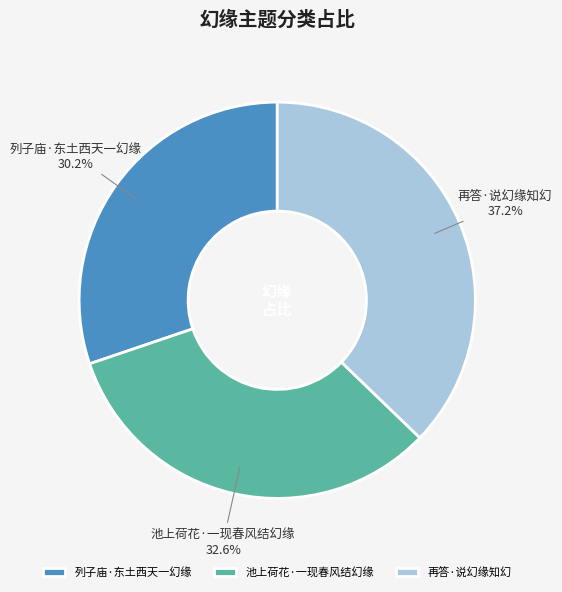

Between 池上荷花·一现春风结幻缘 and 列子庙·东土西天一幻缘, which is larger?

池上荷花·一现春风结幻缘